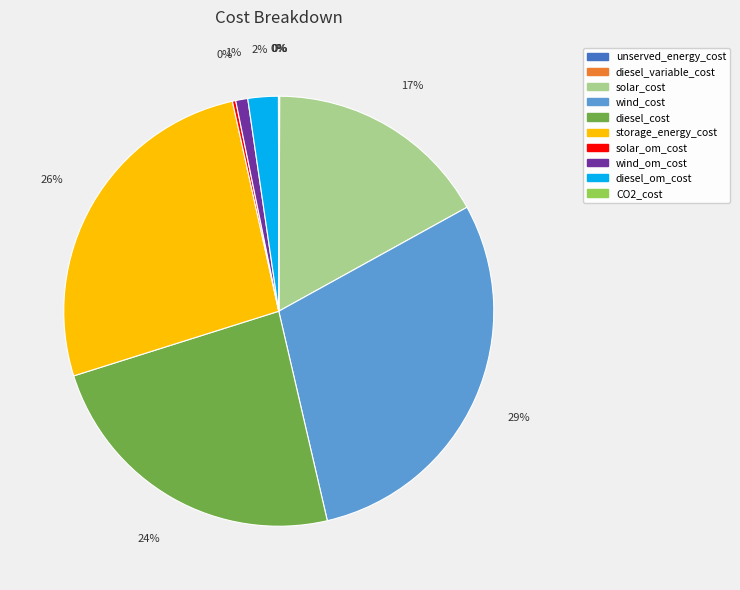

Is there a majority slice in this chart?

No